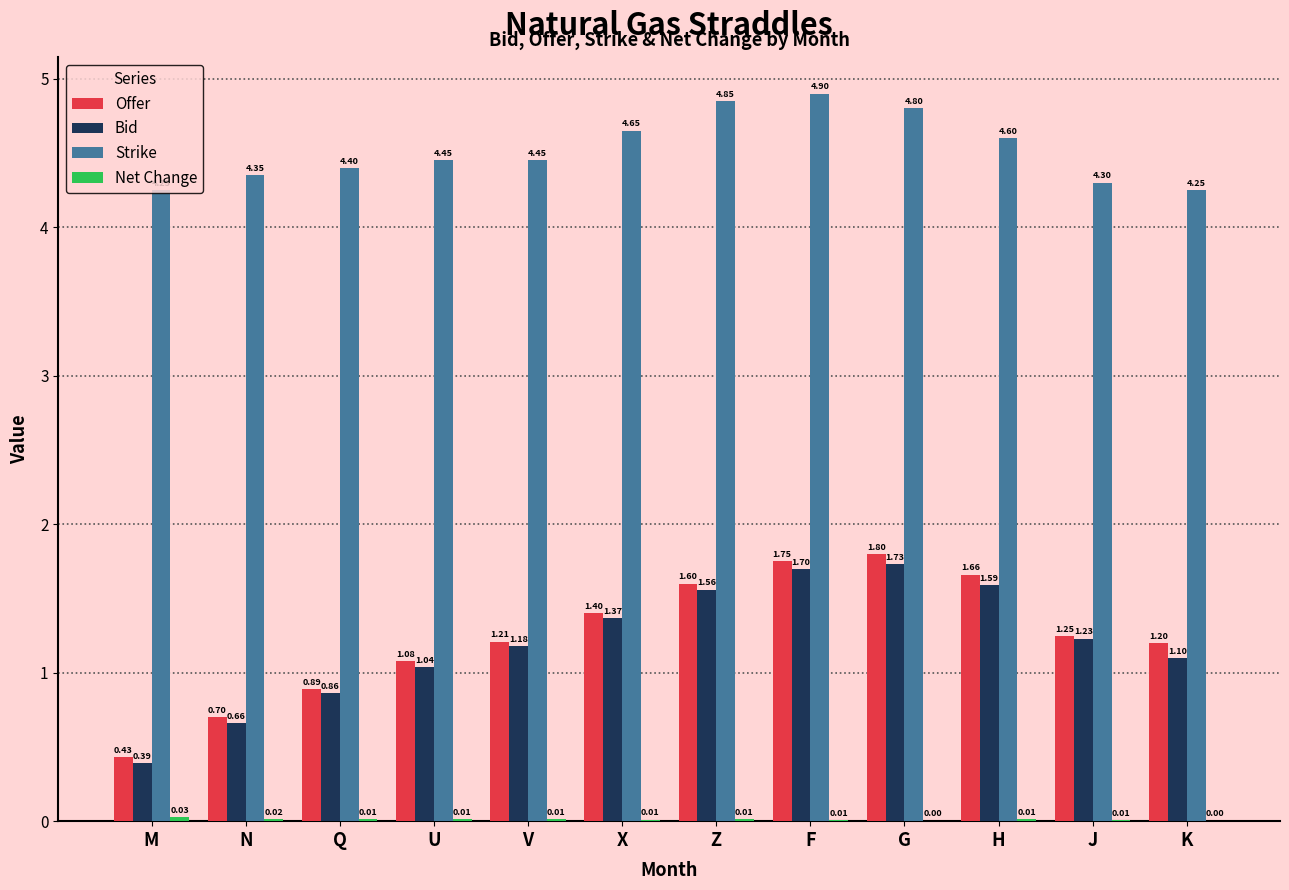

Which series has the largest range (max minus min)?

Offer